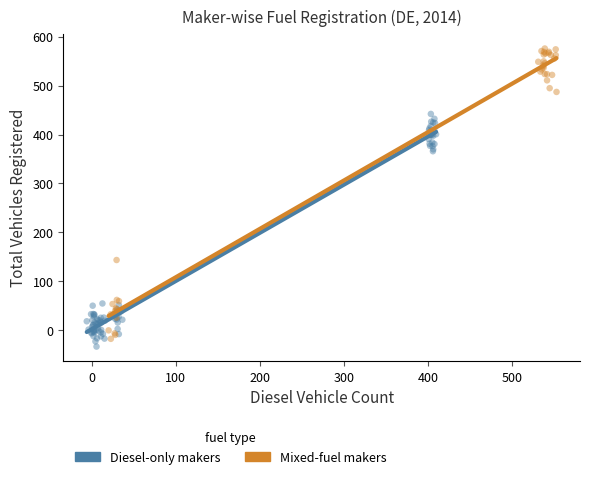

Which series contains the highest Y value?

Mixed-fuel makers